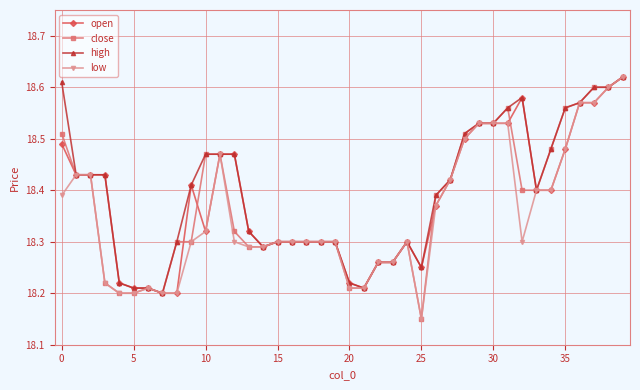

At how many categories does at least one series exceed 18?

40